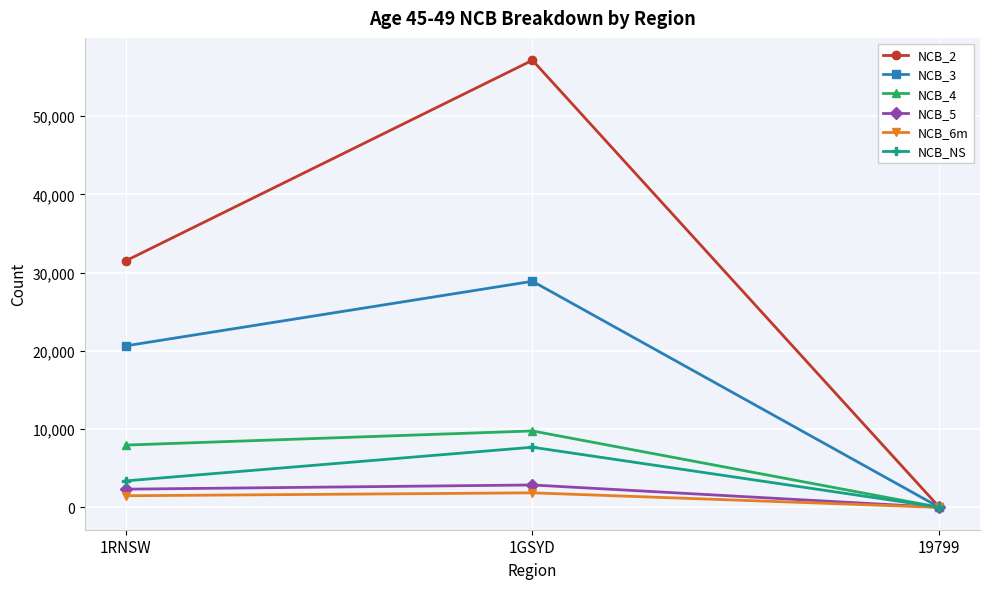

What is the label of the 3rd point from the right?

1RNSW